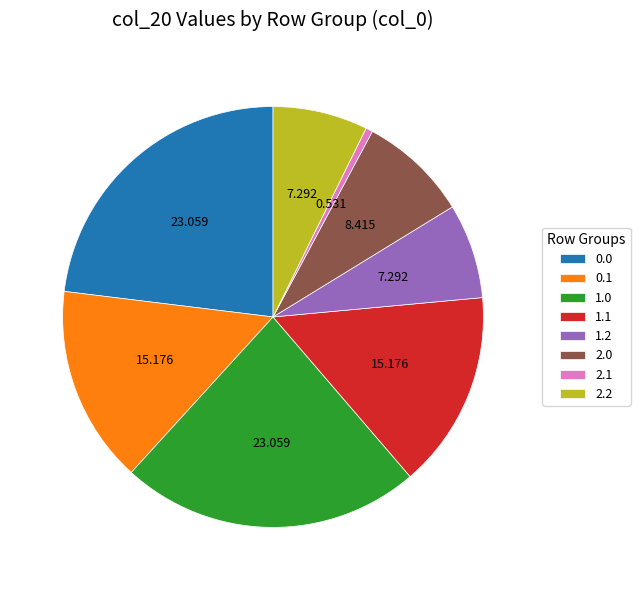

Does 2.0 account for over 50% of the chart?

No